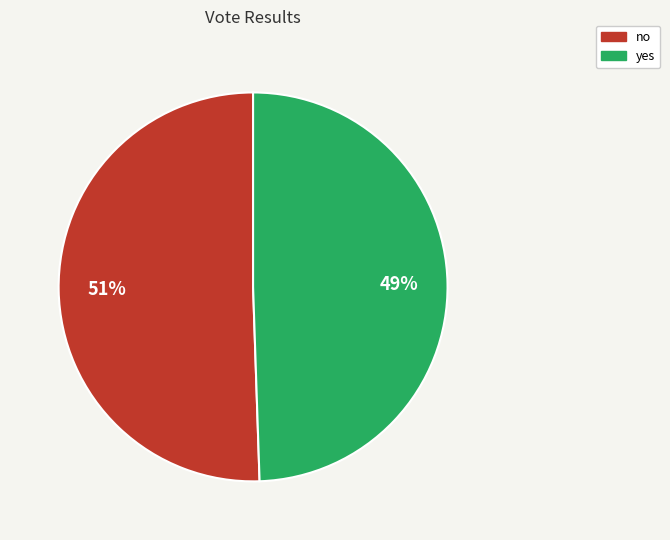

Between yes and no, which is larger?

no